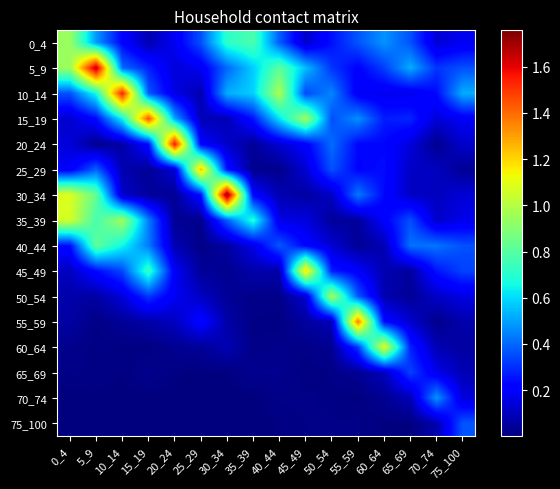

At which category is the sum across all series the highest?

5_9